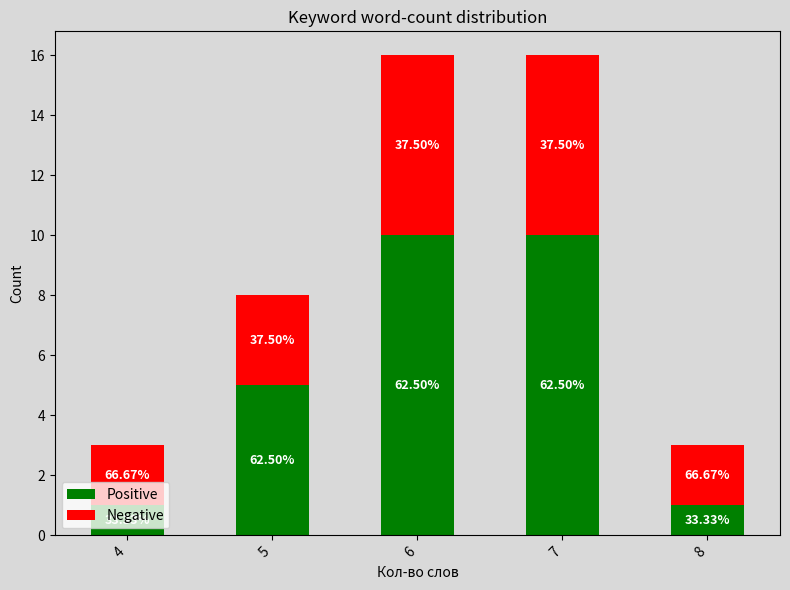

Does the chart contain stacked bars?

Yes